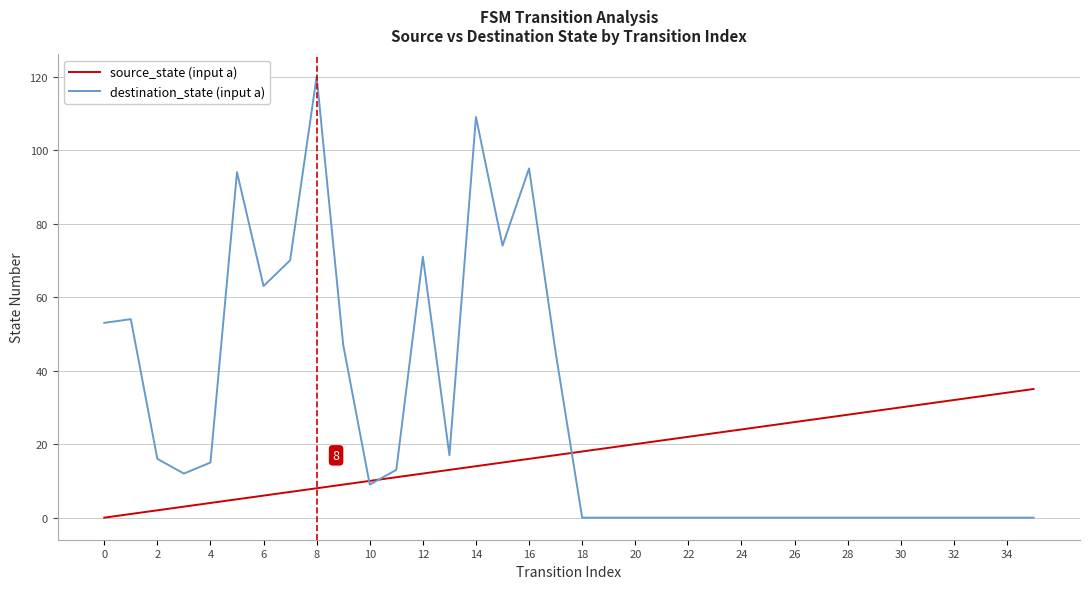

After their last crossing, which series has the higher values: destination_state (input a) or source_state (input a)?

source_state (input a)